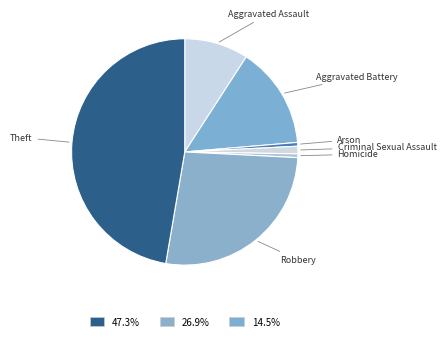

Which category has the biggest portion of the pie?

Theft